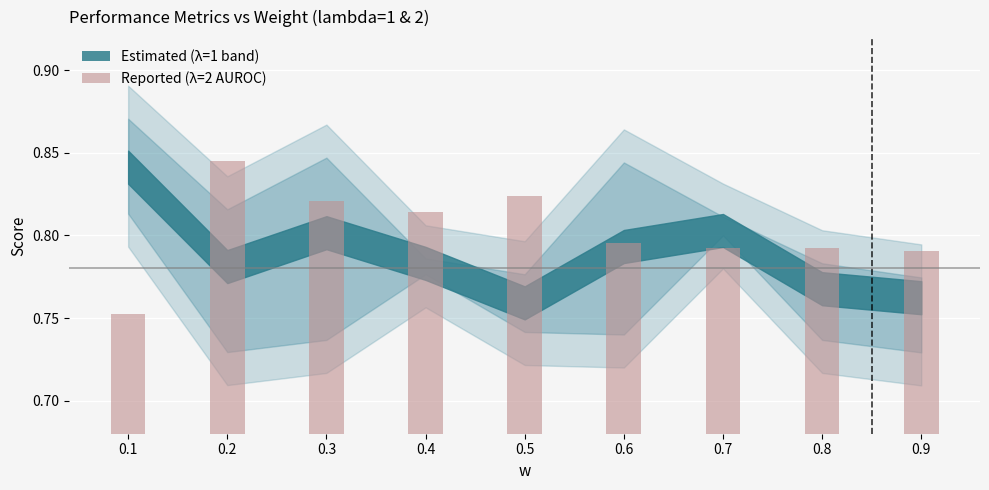

Are the bars horizontal?

No